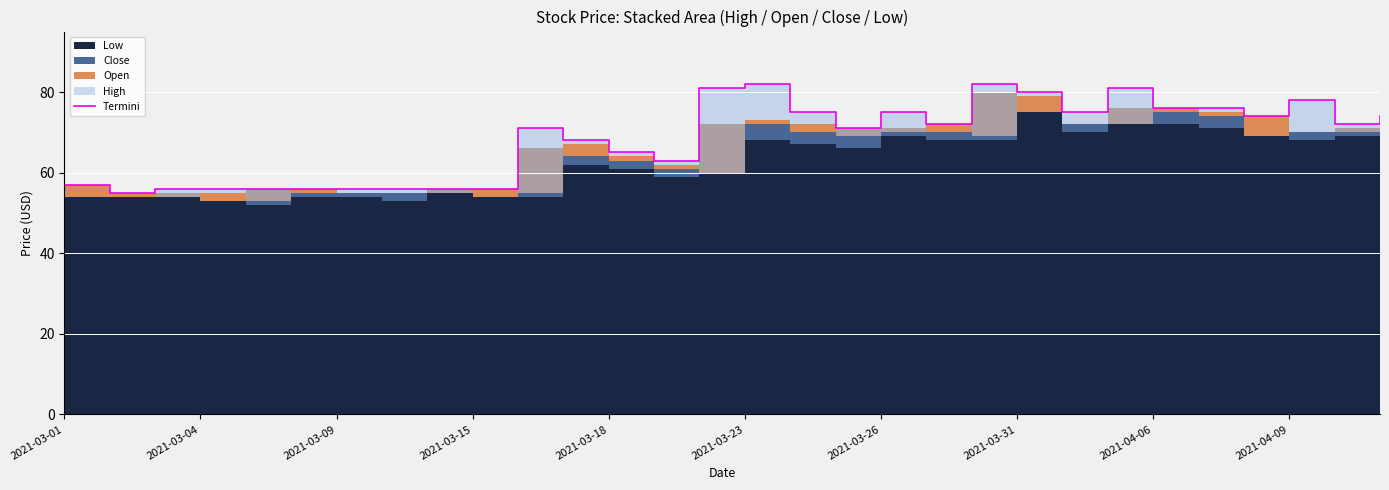

Where is the first local minimum?

2021-03-04